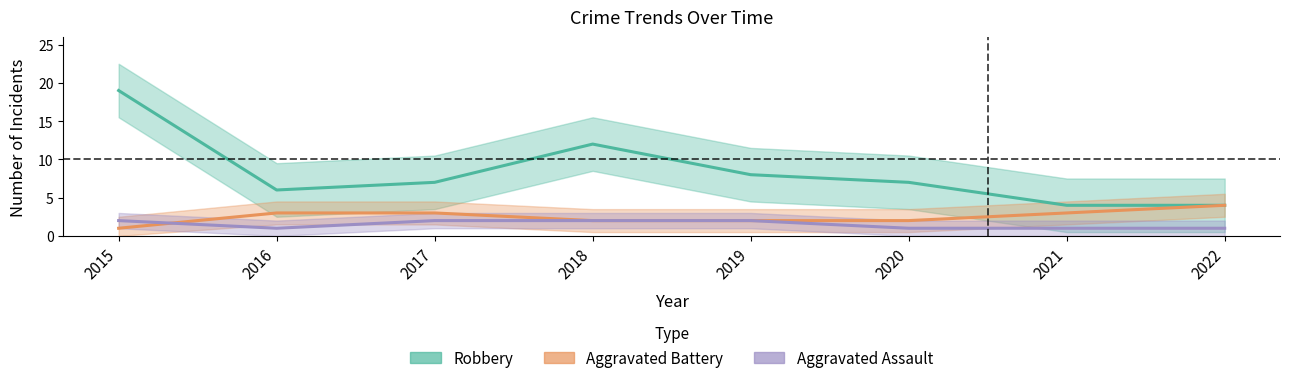

At 2016, list the series in order from largest to smallest.

Robbery, Aggravated Battery, Aggravated Assault